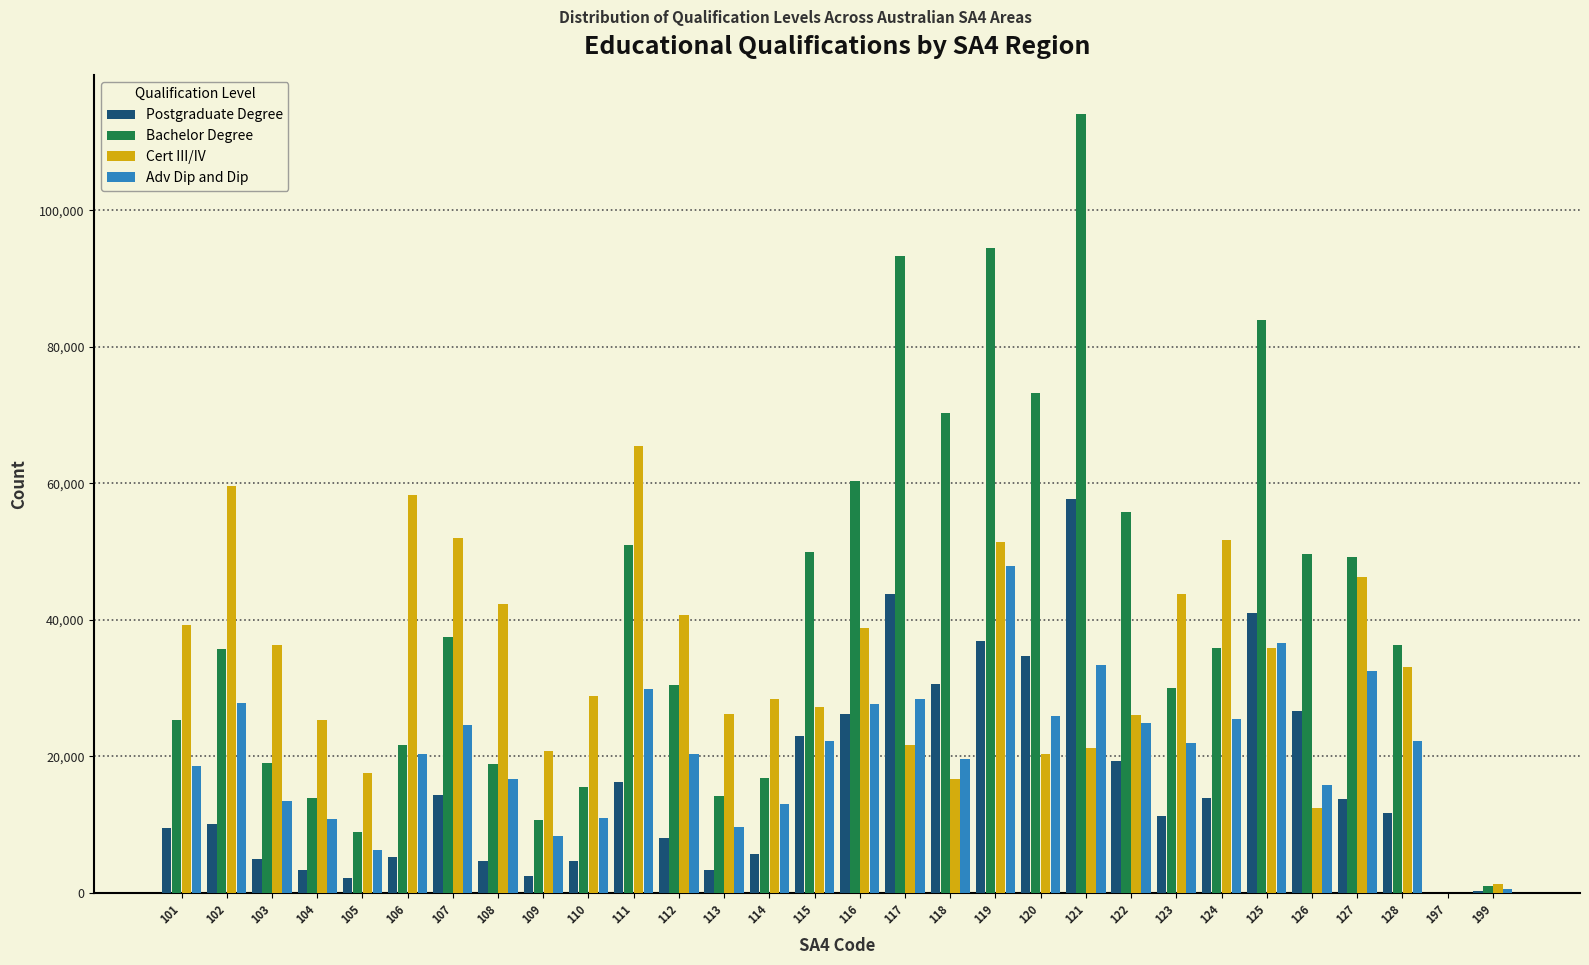

The value of Bachelor Degree at 107 is 37495. True or false?

True